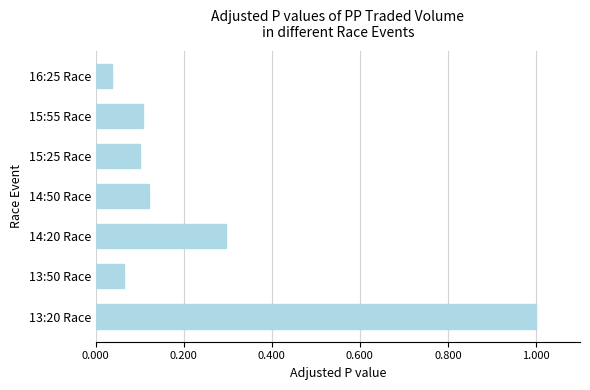

The chart shows a value of 0.3 at 14:20 Race. True or false?

True